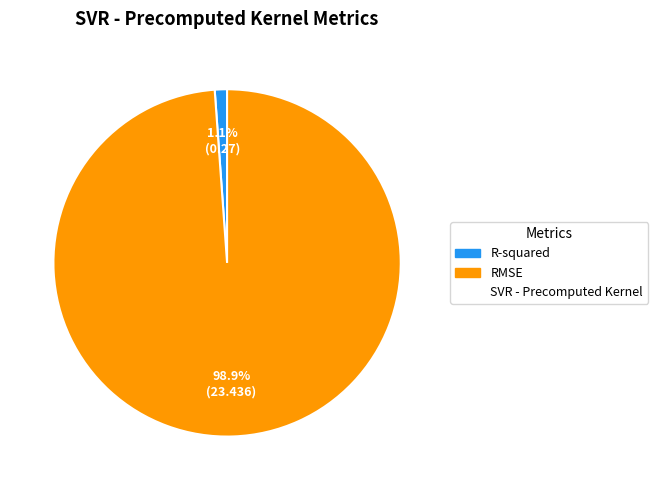

Is there any slice that represents more than half of the pie?

Yes